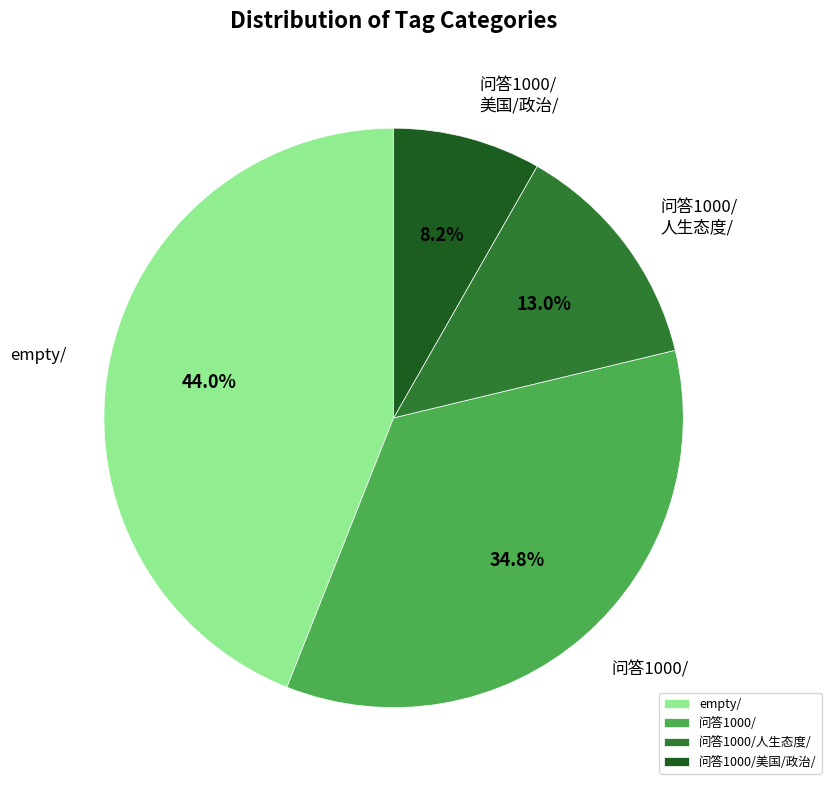

How many segments does this pie chart have?

4